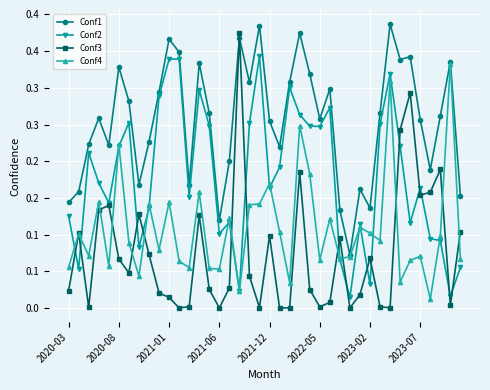

What are all the series names shown in the legend?

Conf1, Conf2, Conf3, Conf4